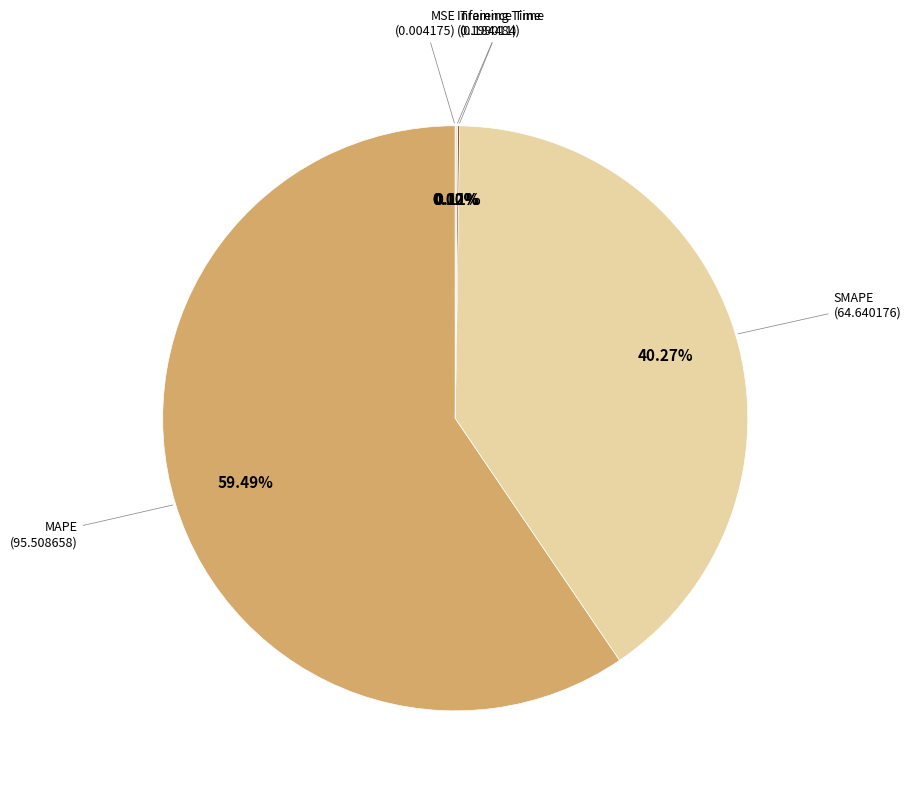

Is there a majority slice in this chart?

Yes